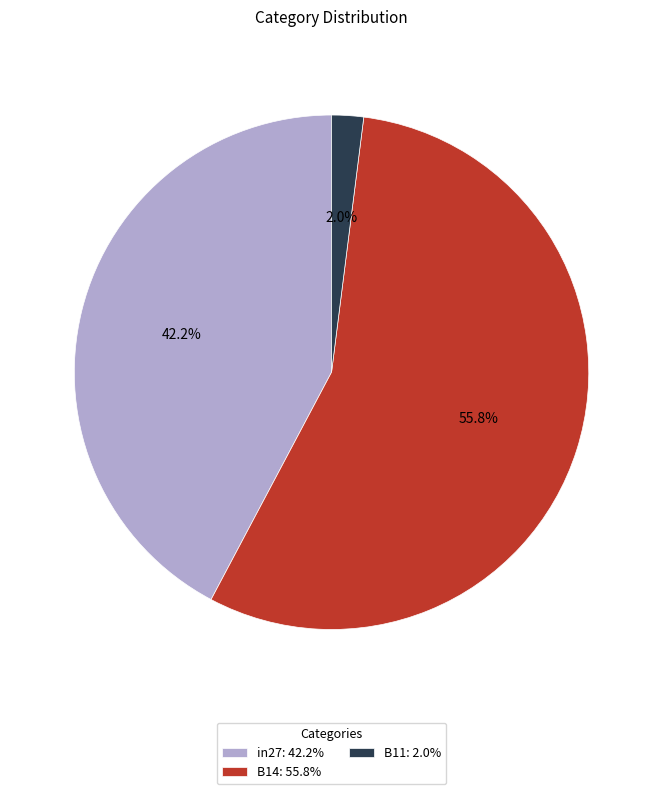

To the nearest percent, what is the combined percentage of B11 and in27?

44%